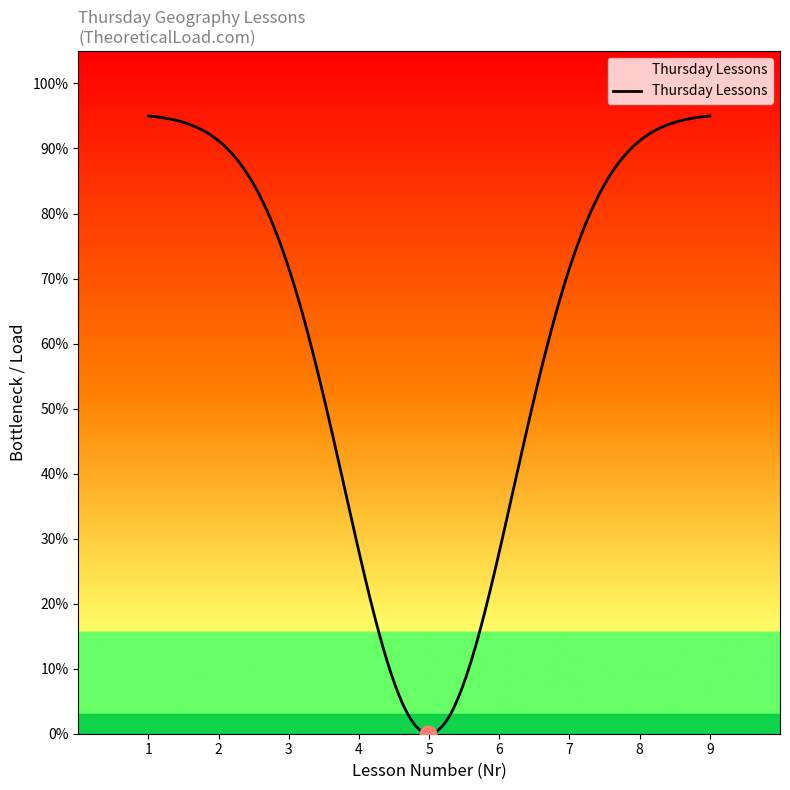

What is the value of the 7th point from the left?

1